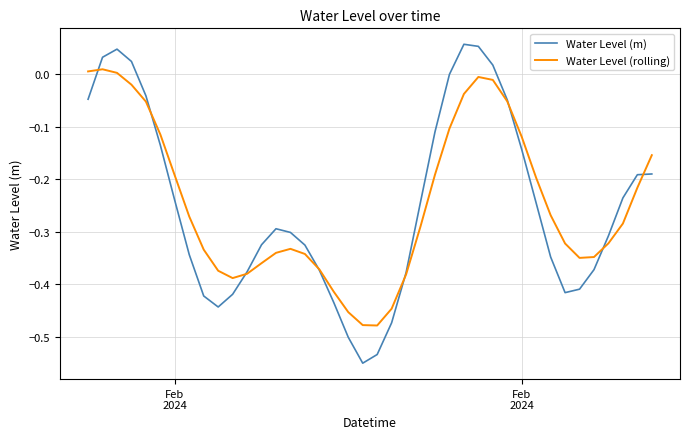

List the series in order of their peak value, highest first.

Water Level (m), Water Level (rolling)